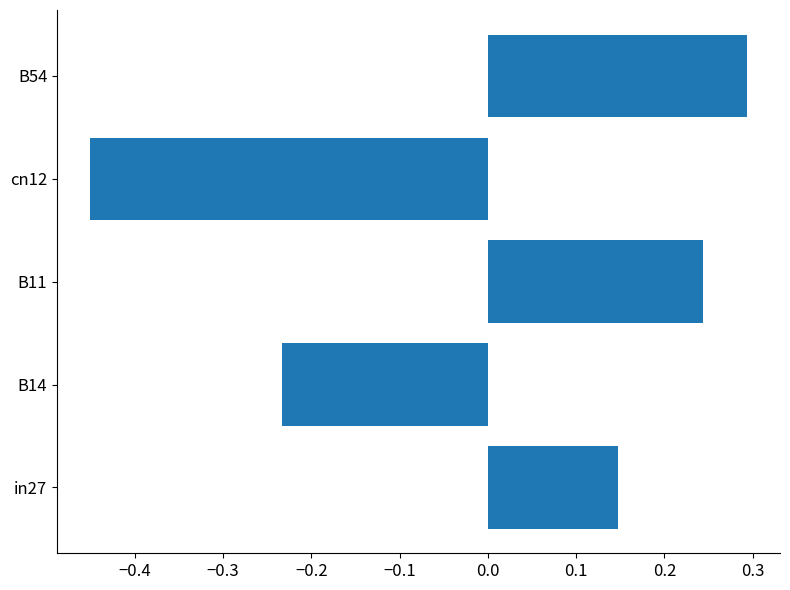

How many categories are shown in the chart?

5